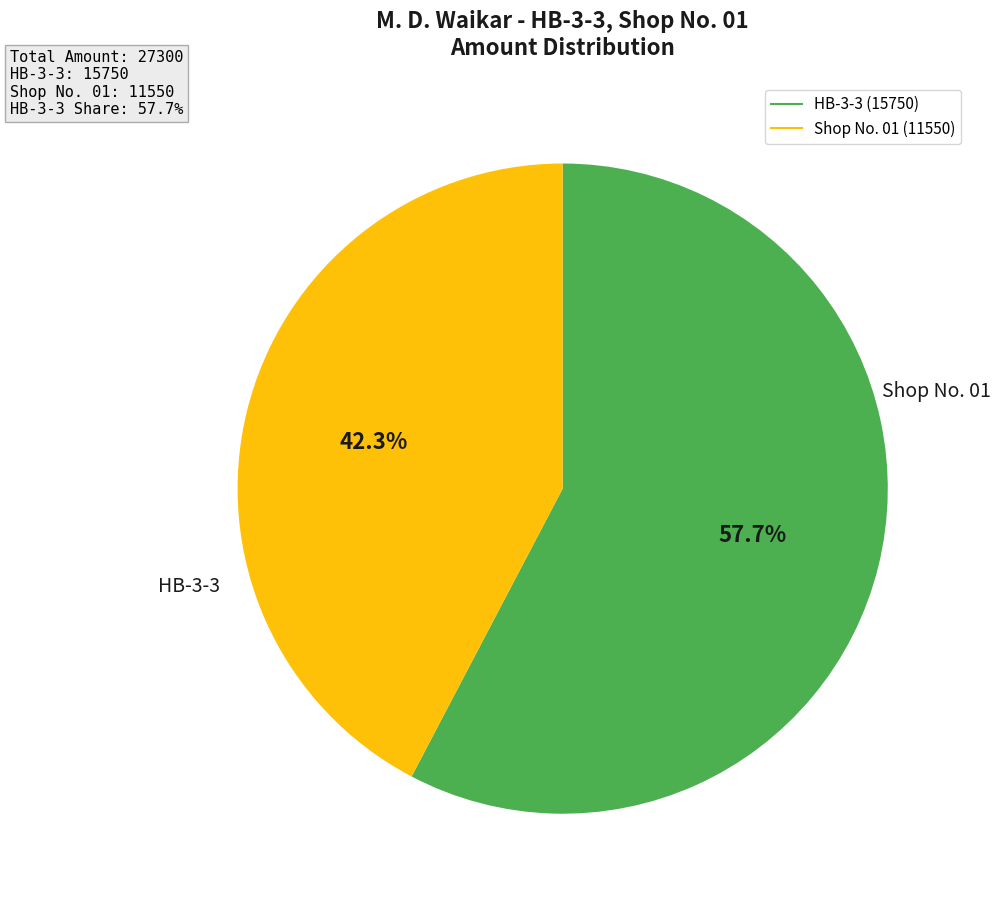

Is there a majority slice in this chart?

Yes